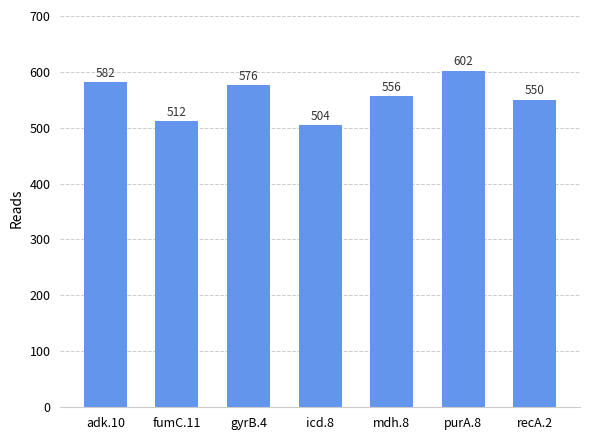

What is the label of the 3rd bar from the right?

mdh.8